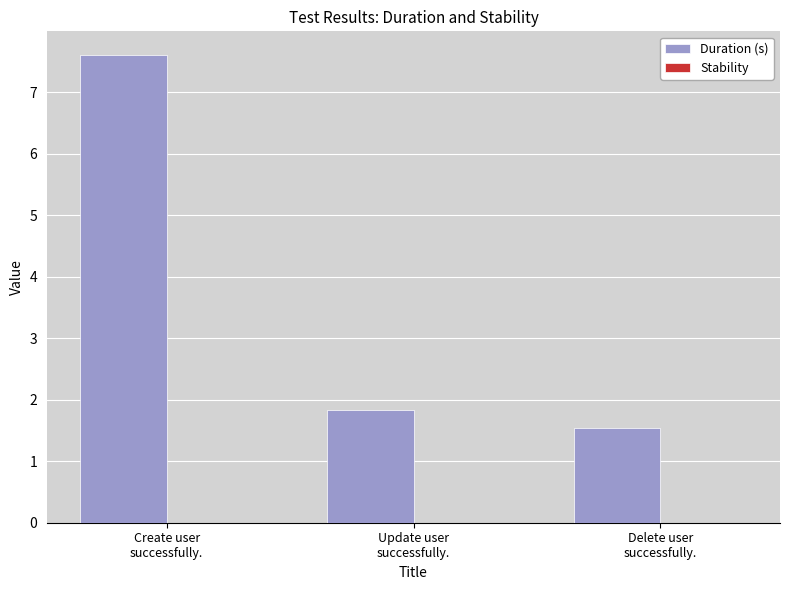

Count the number of categories in the chart.

3